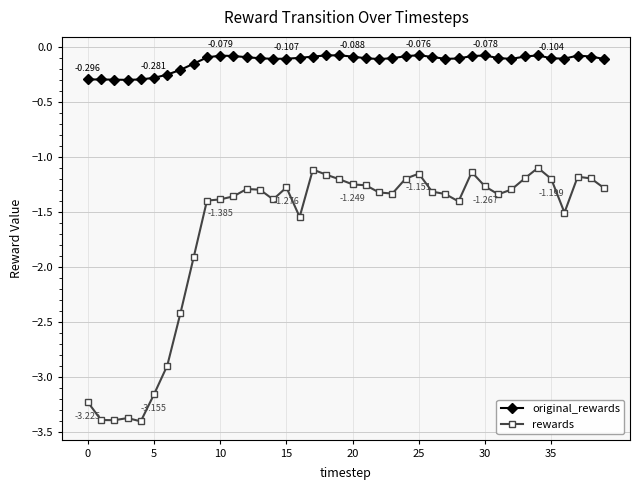

Rank the series by their maximum value, from highest to lowest.

original_rewards, rewards